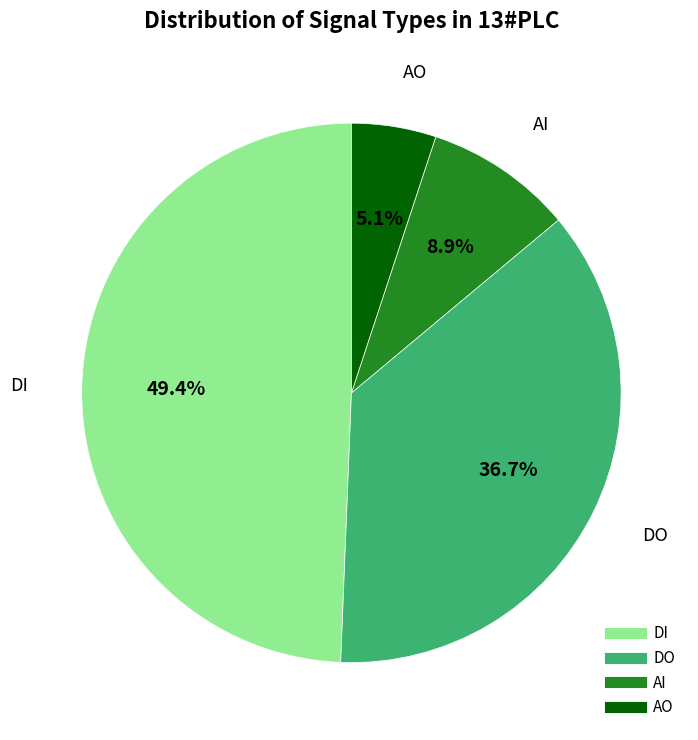

Between DO and AI, which is larger?

DO